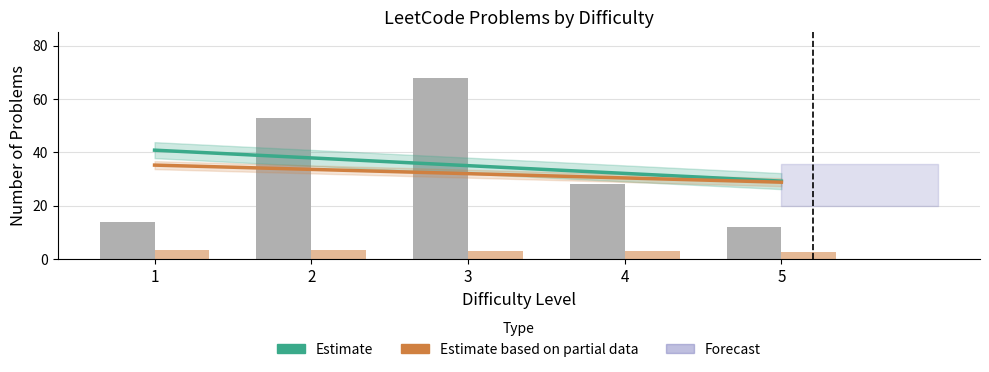

True or false: Avg Freq has a value of 3.1 at 3.

True